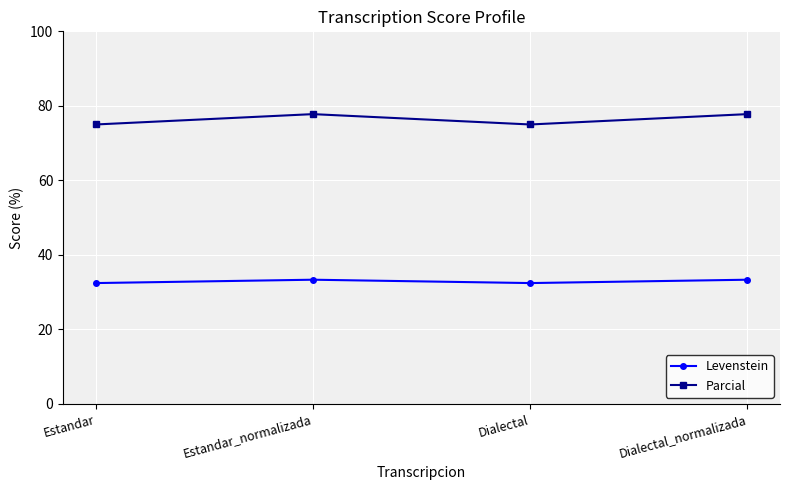

What are all the series names shown in the legend?

Levenstein, Parcial